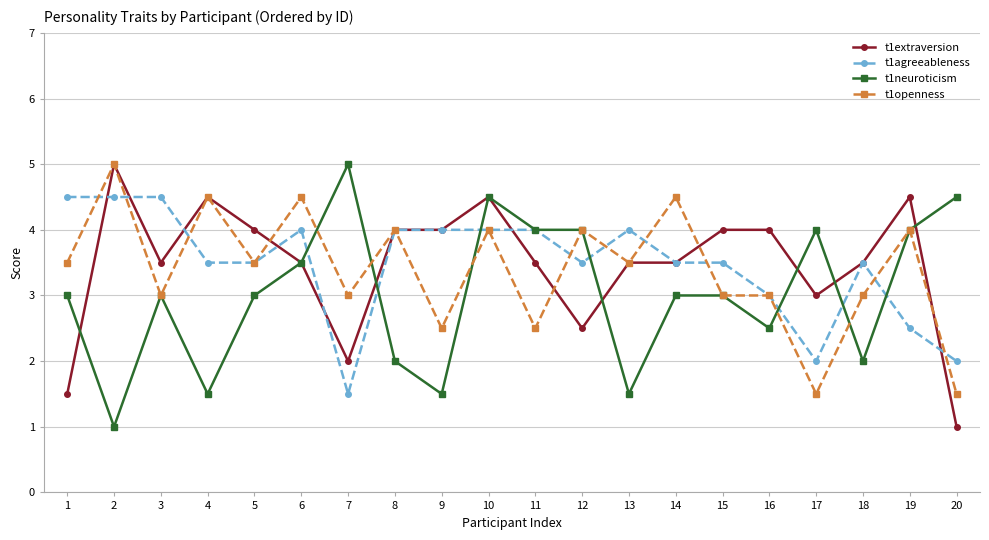

Between 7 and 12, which series saw the biggest shift?

t1agreeableness